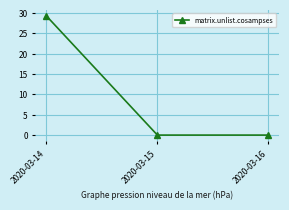

Reading left to right, extract all data points from this chart.

29.3	0.0	0.0